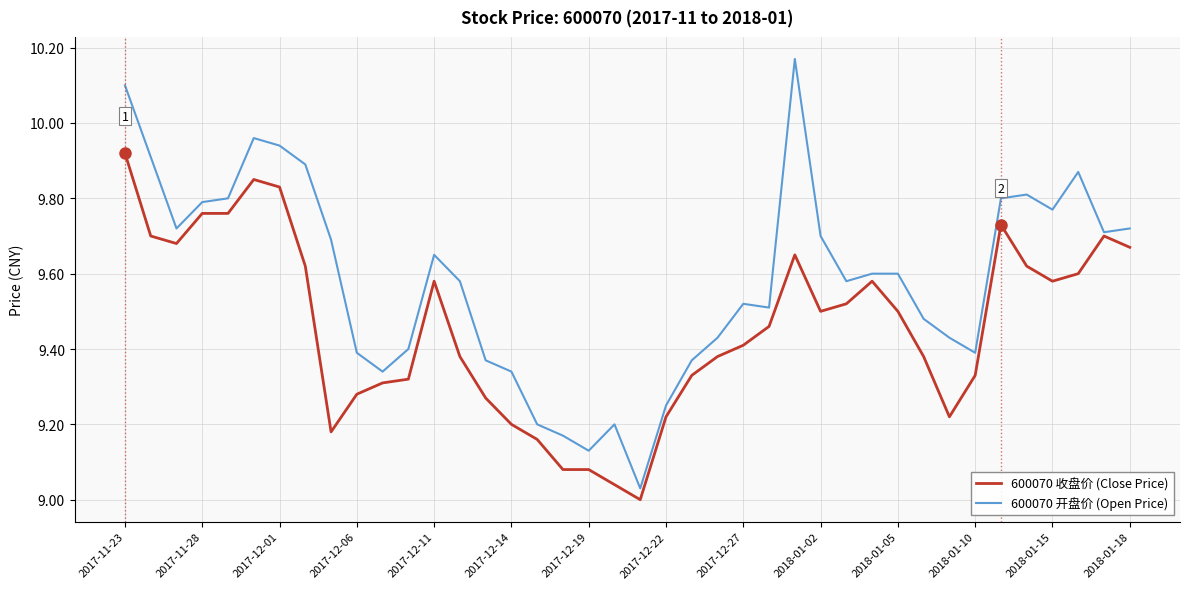

Which series has the largest total across all categories?

600070 开盘价 (Open Price)